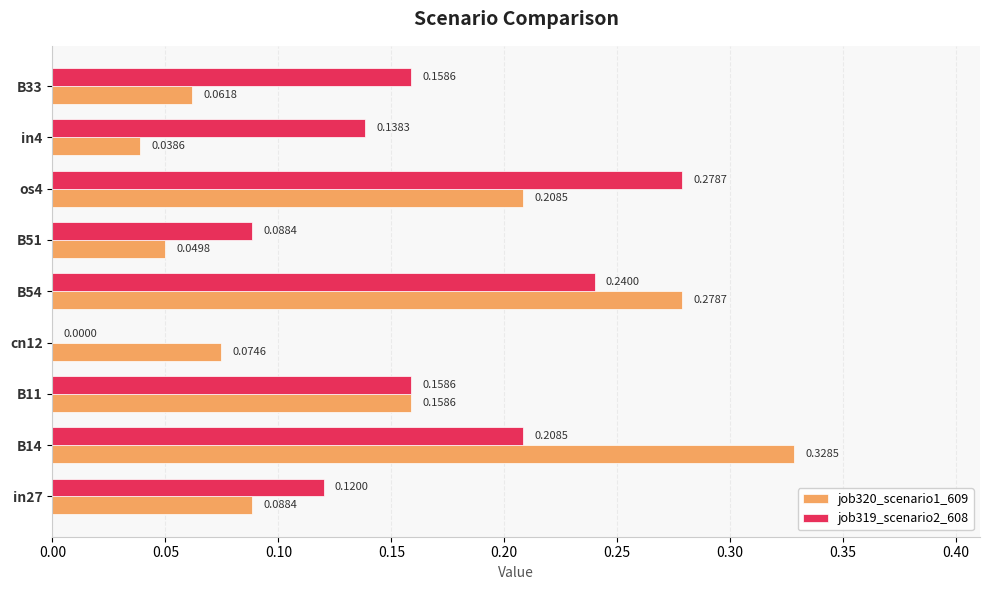

At which category is the sum across all series the highest?

B14